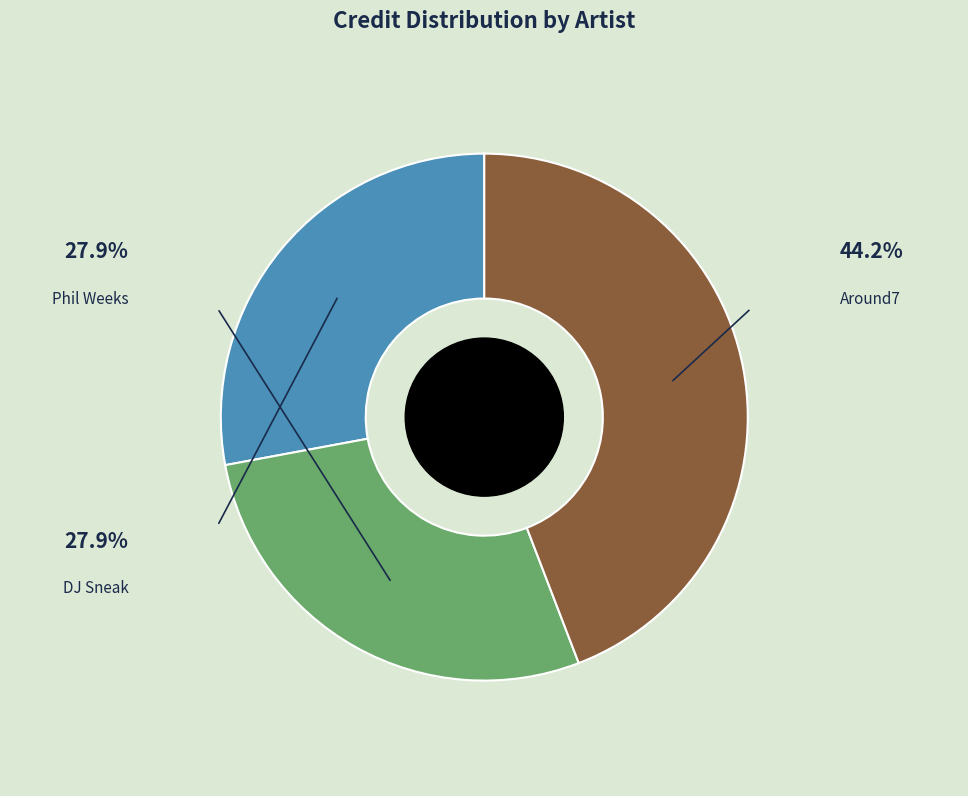

What portion of the pie excludes Around7?

55.8%